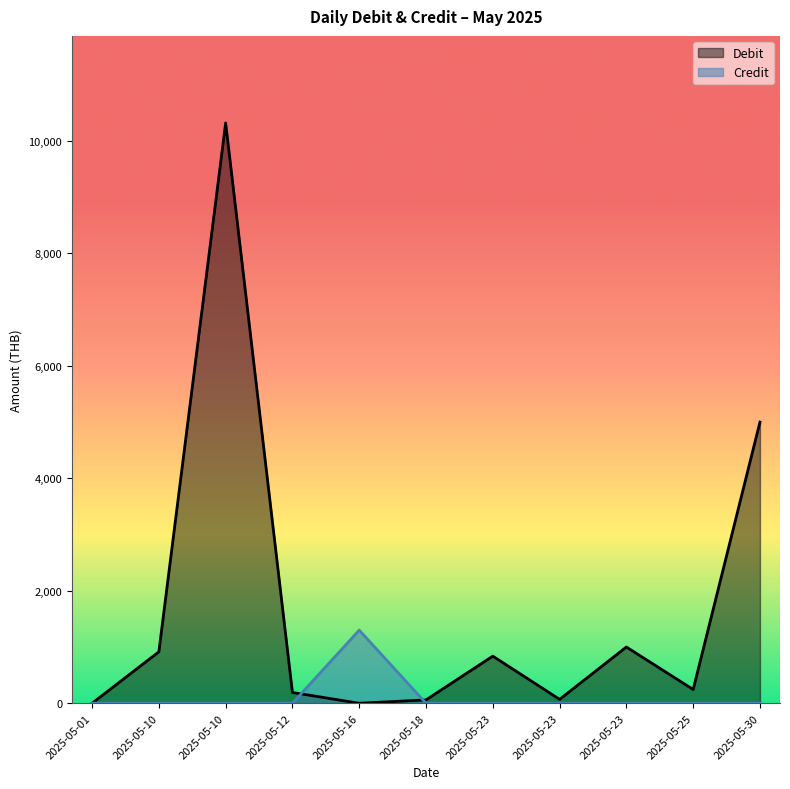

Between which two adjacent categories do Credit and Debit first intersect?

2025-05-12 and 2025-05-16